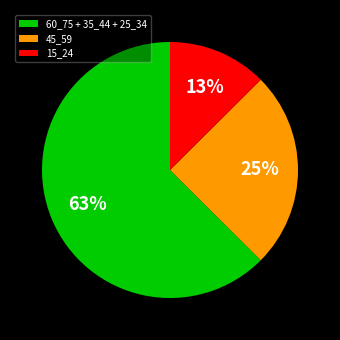

Which has a higher value, 60_75 + 35_44 + 25_34 or 45_59?

60_75 + 35_44 + 25_34